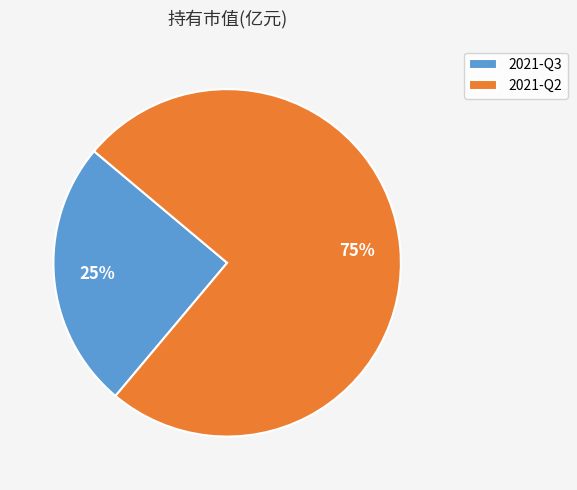

How many segments does this pie chart have?

2